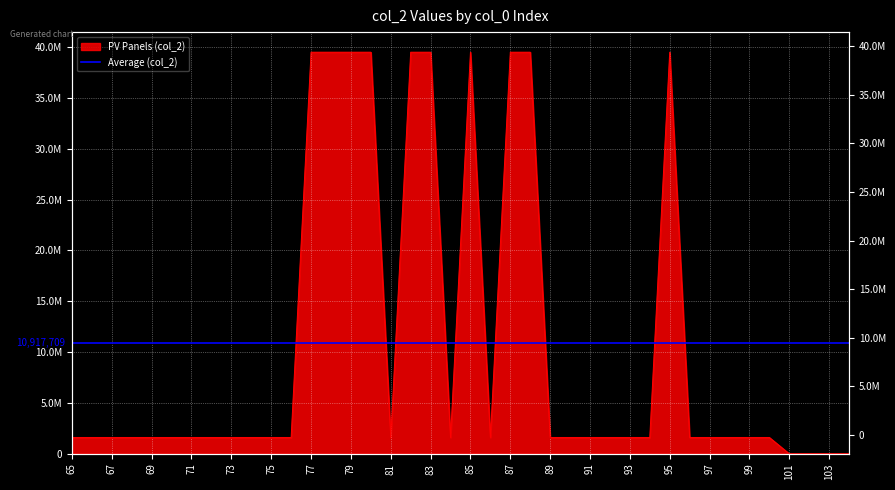

What is the value of the 25th point from the left?

1604218